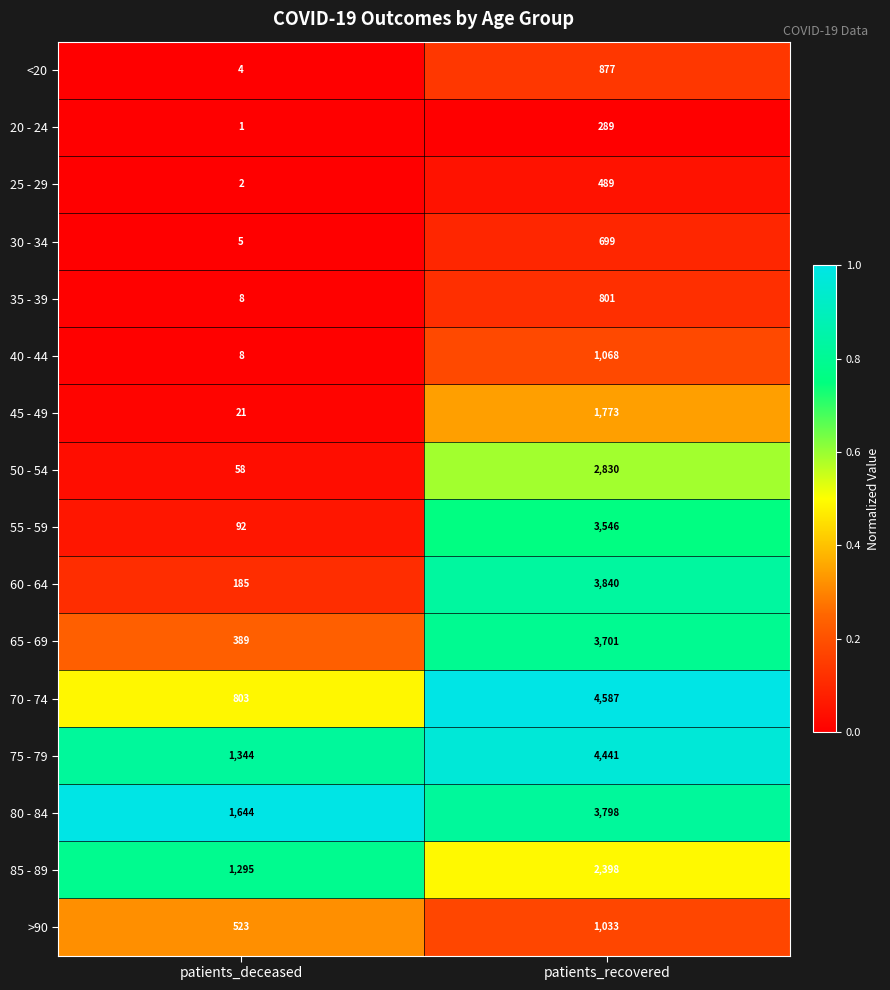

How many distinct data groups are displayed?

16